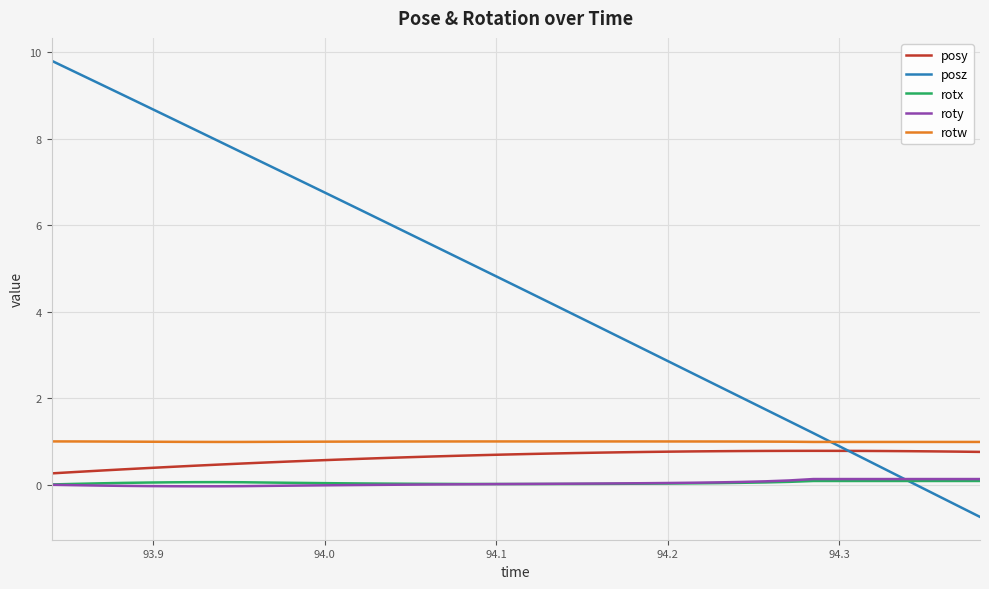

Which series has the largest range (max minus min)?

posz